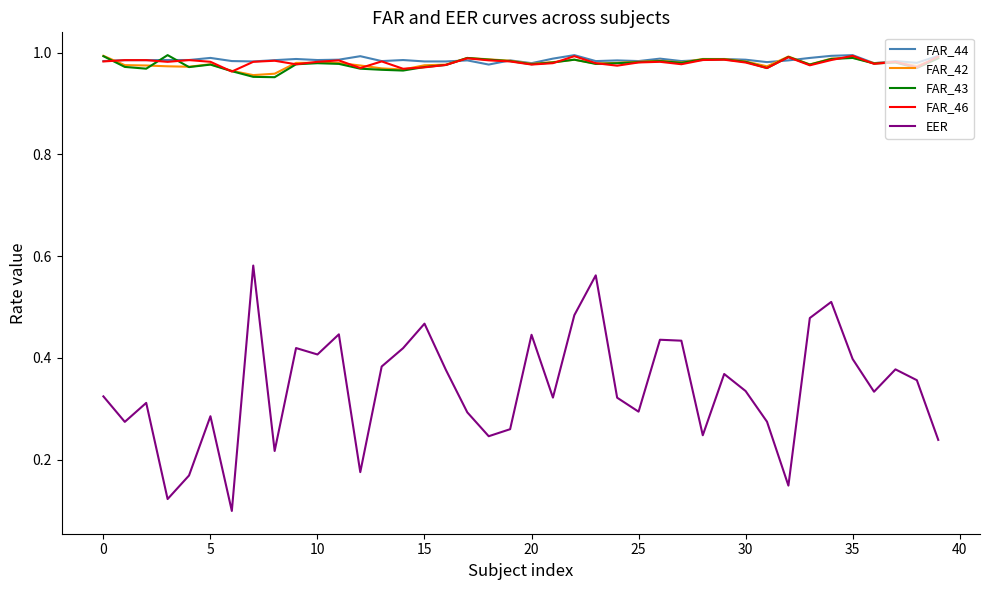

True or false: EER and FAR_42 intersect in this chart.

False